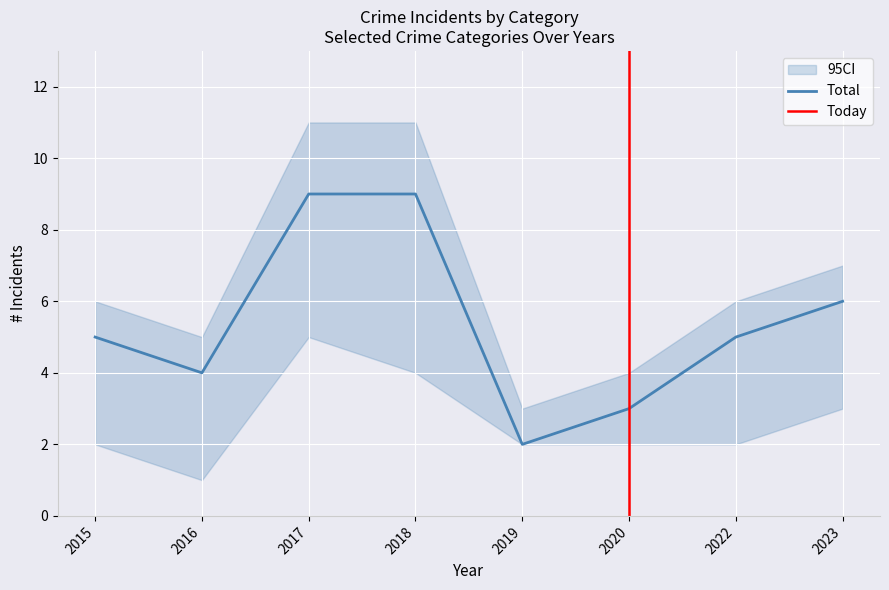

The value of Total at 2016 is 2. True or false?

False